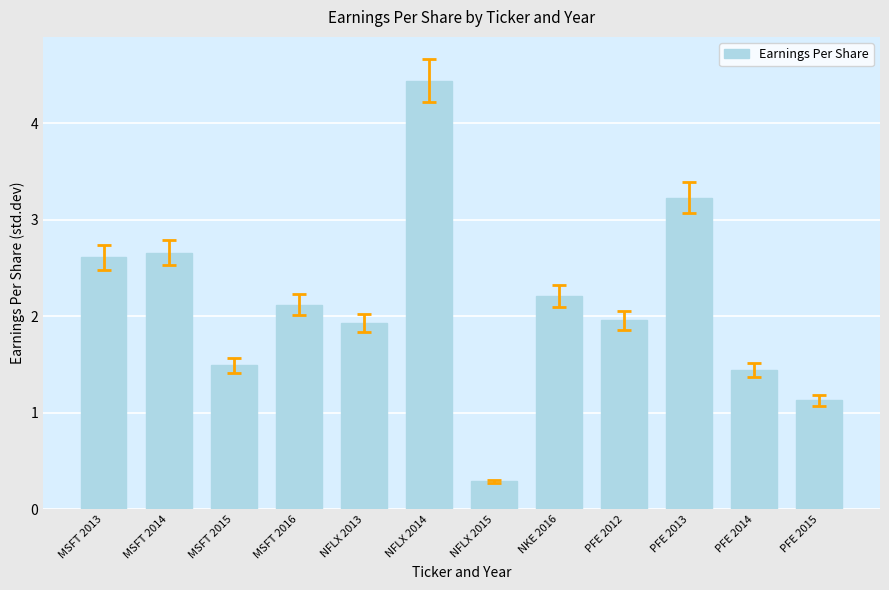

What is the difference between the values at PFE 2014 and PFE 2013?

1.8